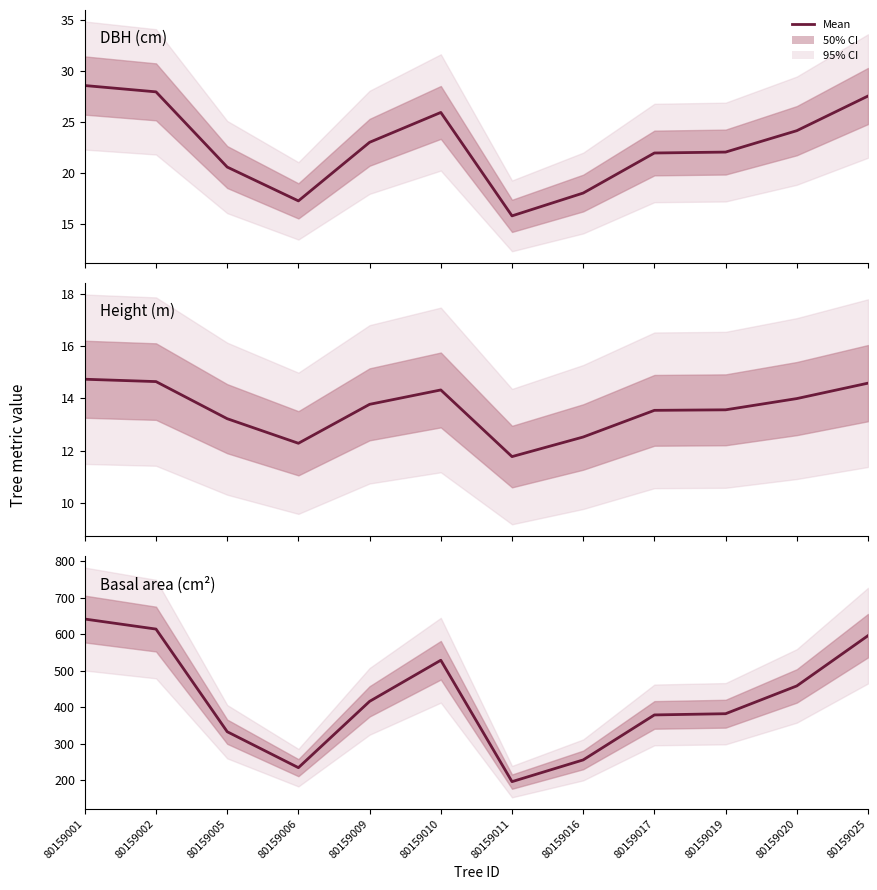

Which series has the largest range (max minus min)?

g